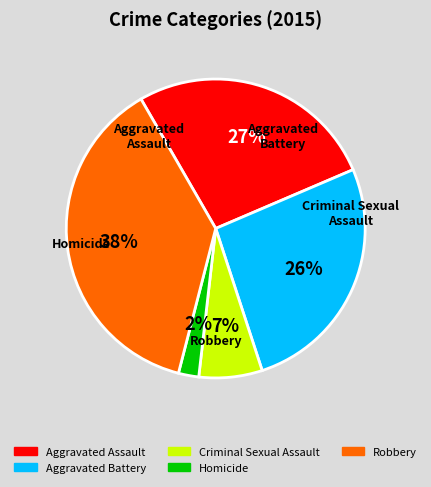

How many slices are in this pie chart?

5